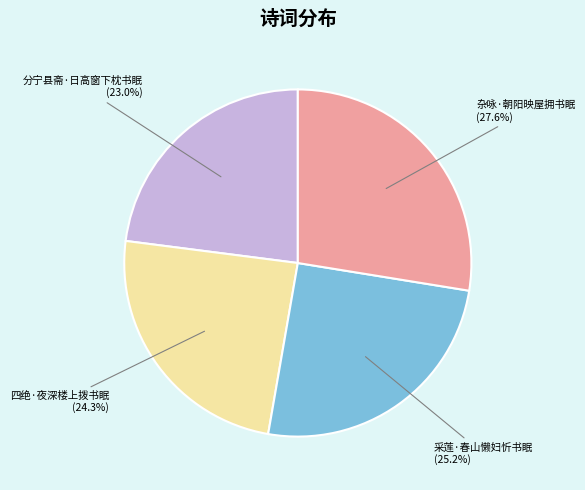

Does any single category account for the majority?

No